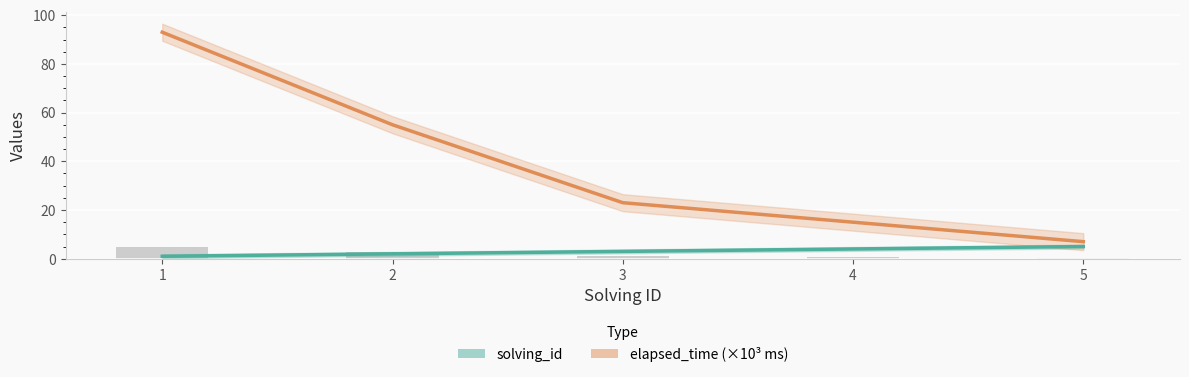

Rank the series by their maximum value, from lowest to highest.

solving_id, elapsed_time (×10³ ms)